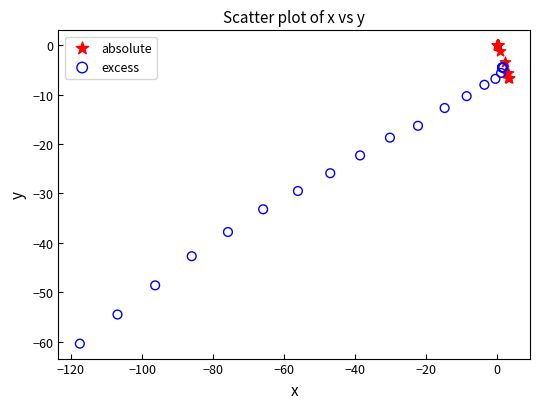

Which series has the largest Y range (max minus min)?

excess